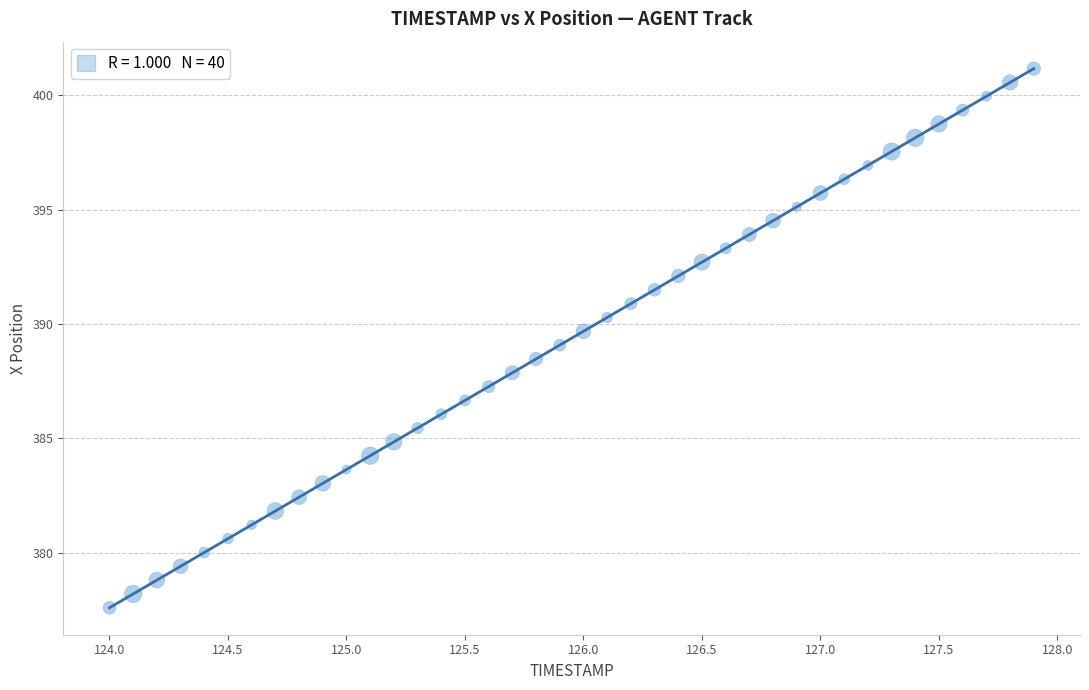

What is the range of X values (max minus min)?

3.9